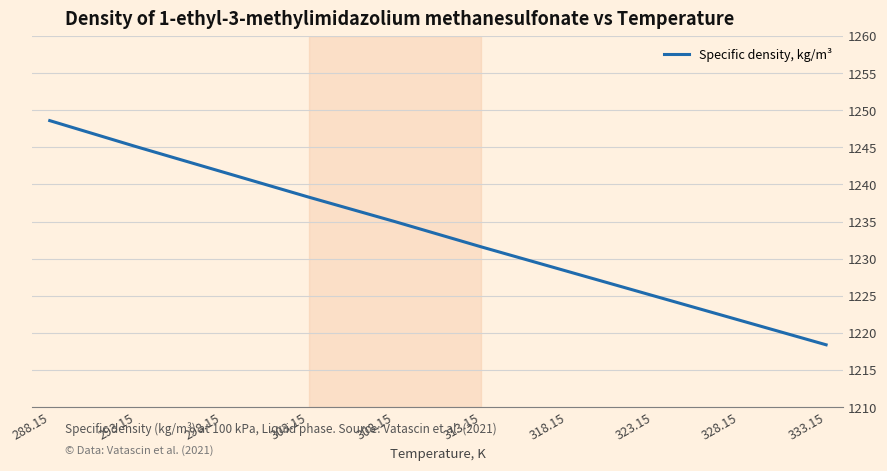

What is the difference between the maximum and minimum values?

30.2